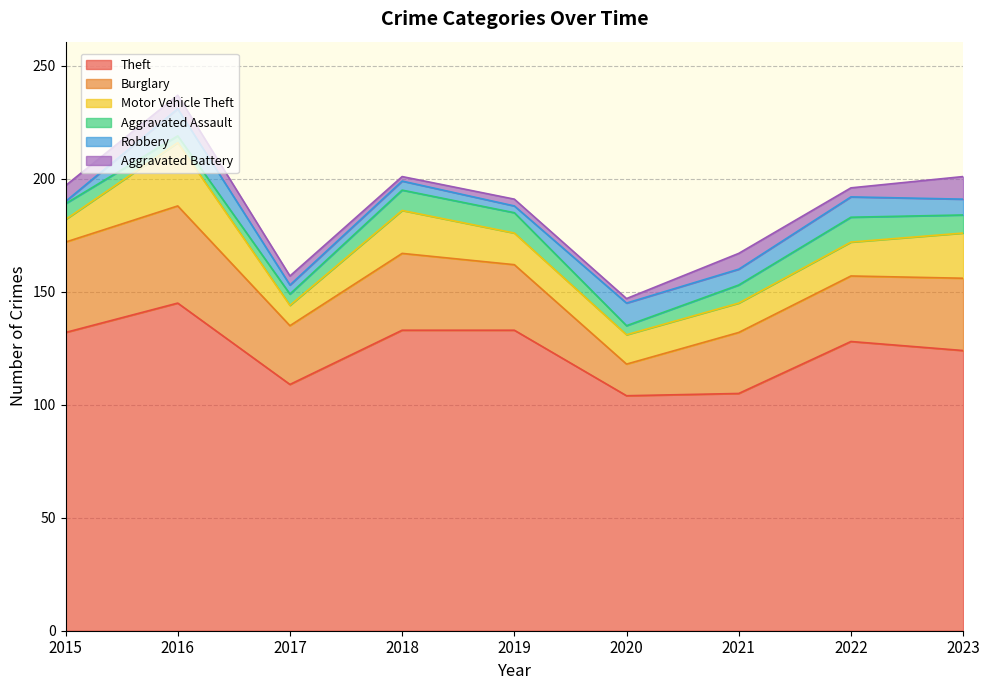

What is the average value of the Motor Vehicle Theft series?

16